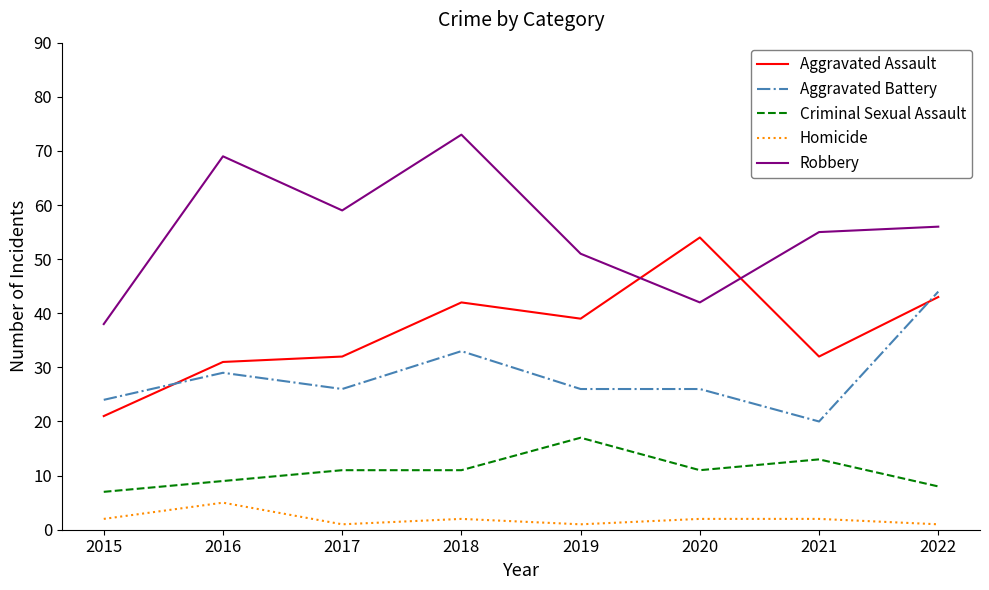

How many series are shown in this chart?

5